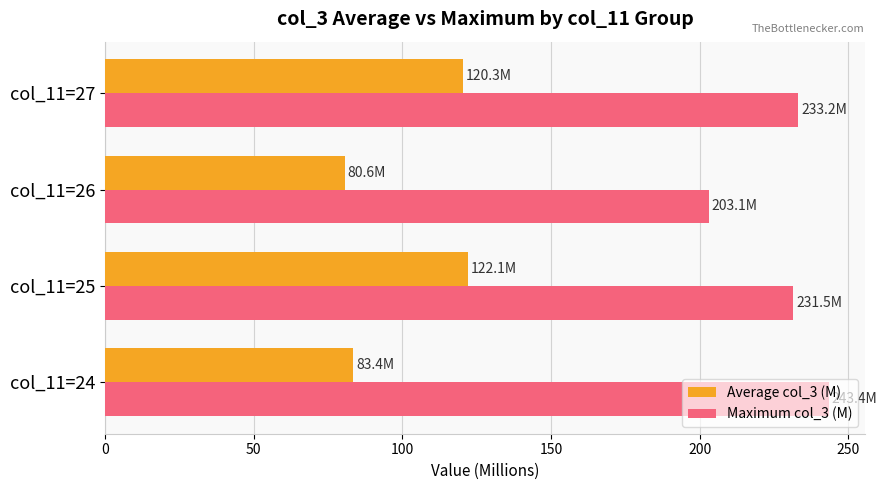

The value of Maximum col_3 (M) at col_11=25 is 416.6. True or false?

False